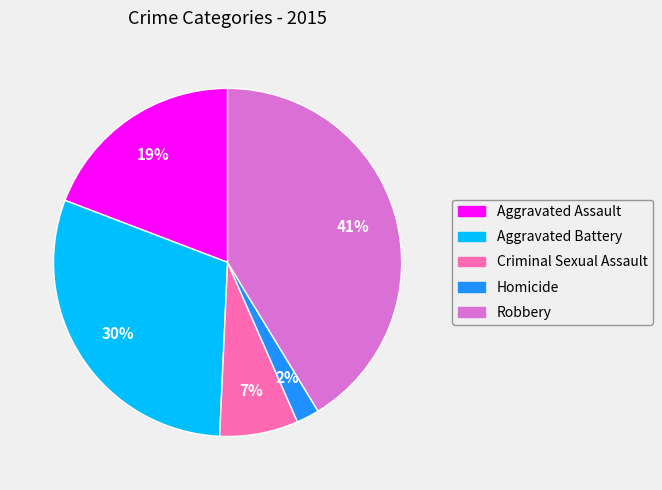

True or false: Aggravated Battery accounts for 45% of the total.

False